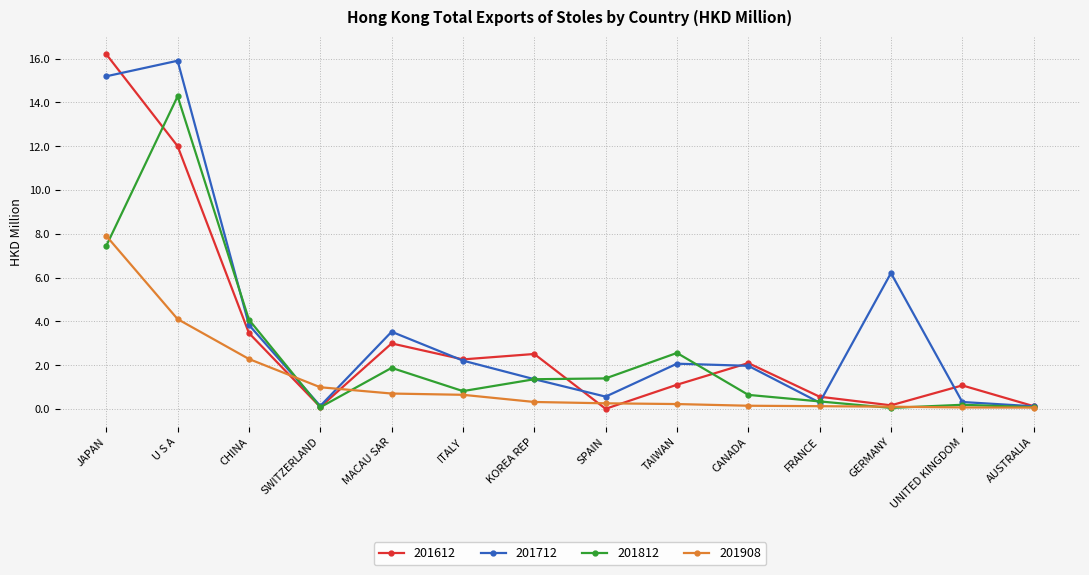

Is the value of 201908 at KOREA REP greater than the value of 201812 at JAPAN?

No